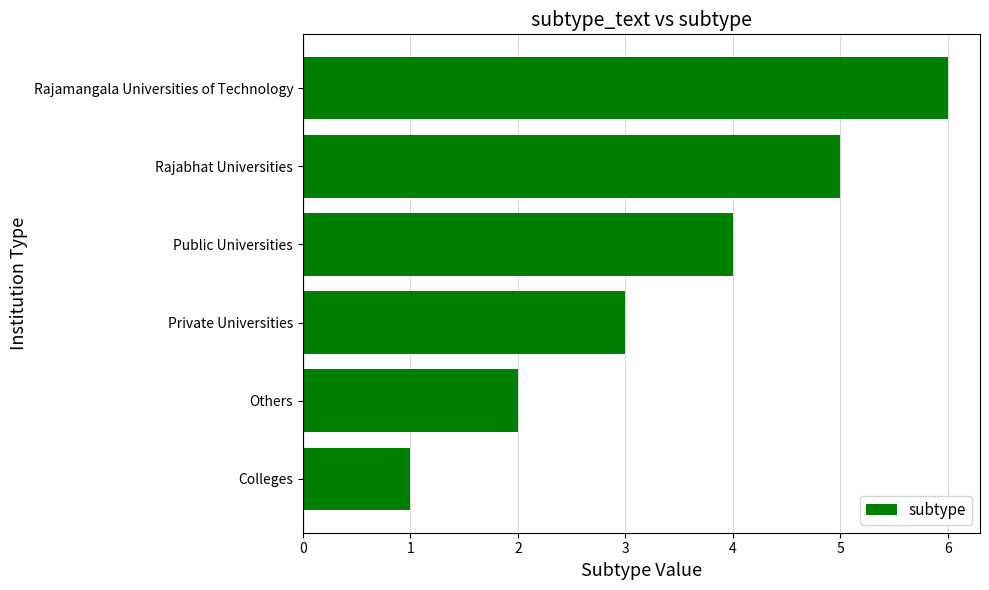

Does the chart contain any negative values?

No